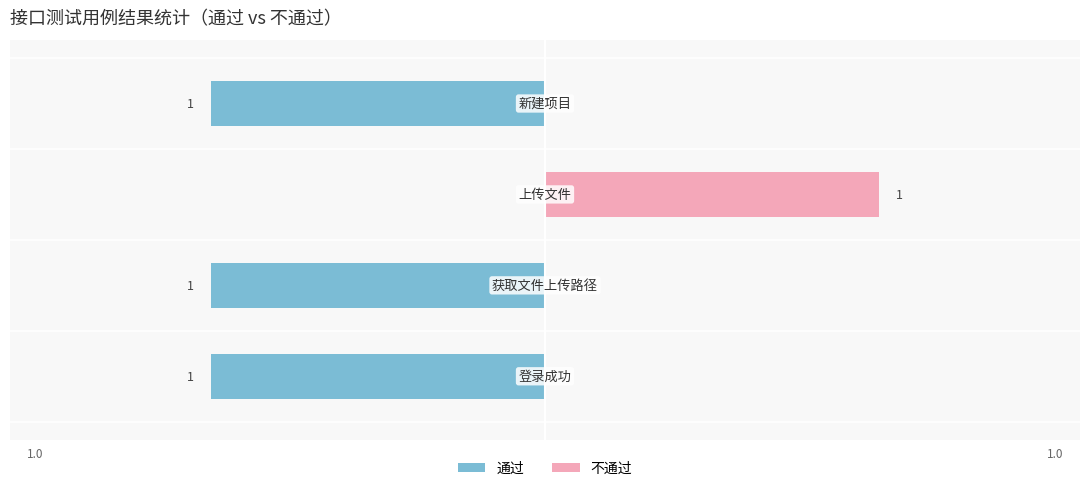

Count the number of data series in this chart.

2